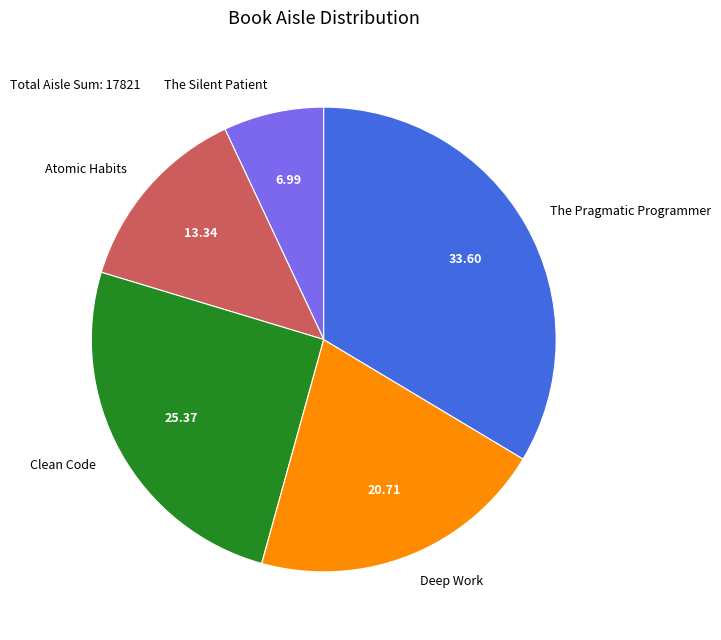

True or false: Atomic Habits accounts for 28% of the total.

False